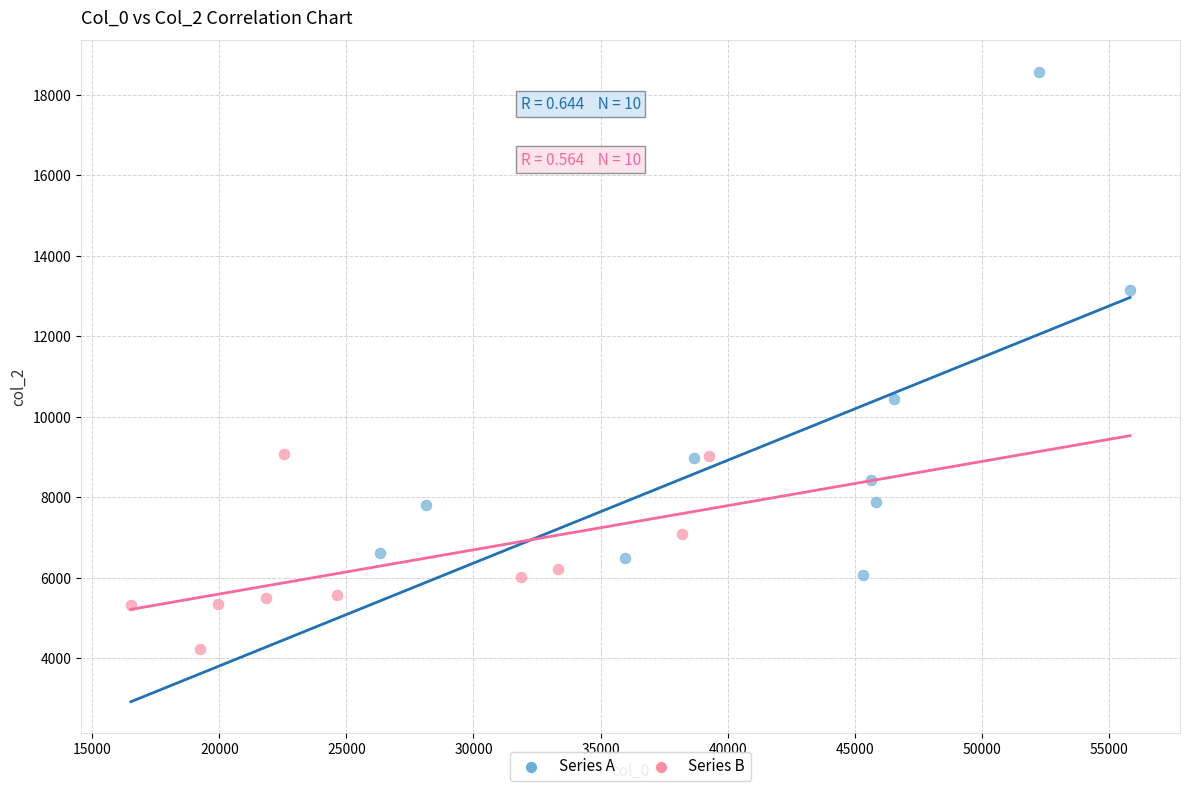

Which series reaches the minimum Y coordinate?

Series B